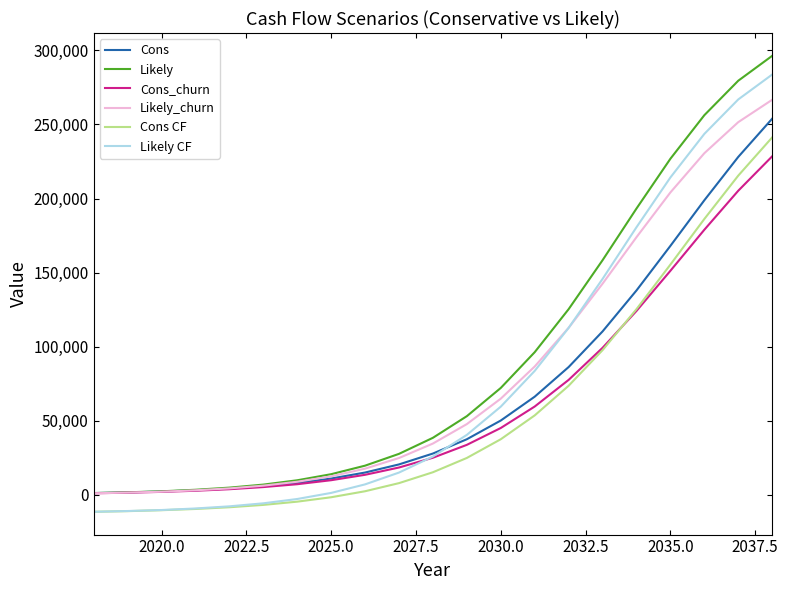

True or false: Cons CF and Cons cross at least once.

False